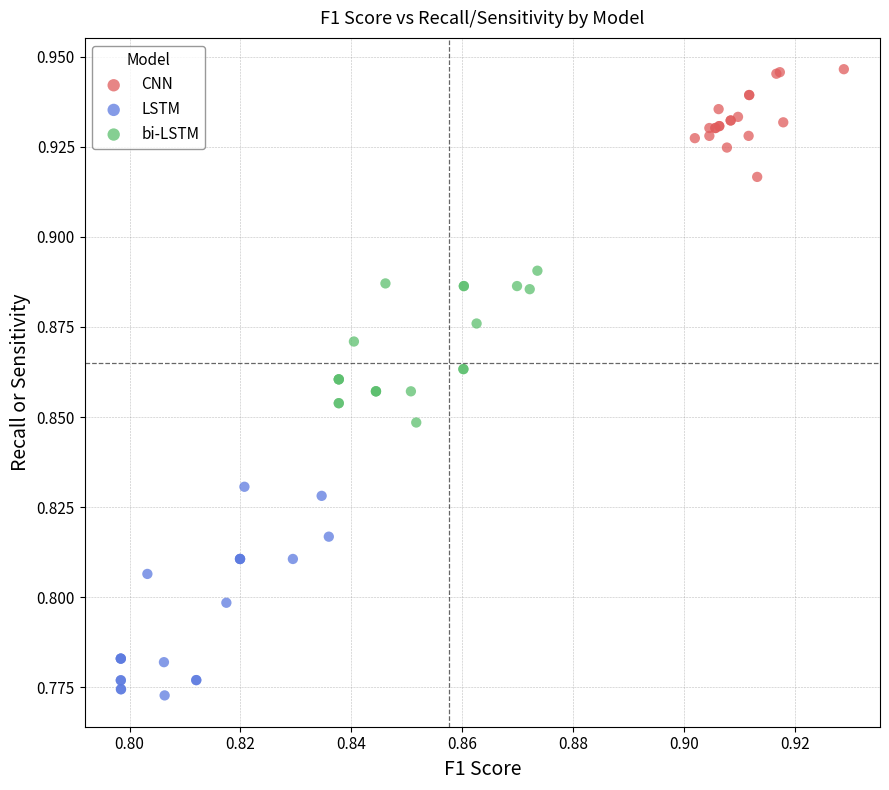

Which series contains the highest Y value?

CNN